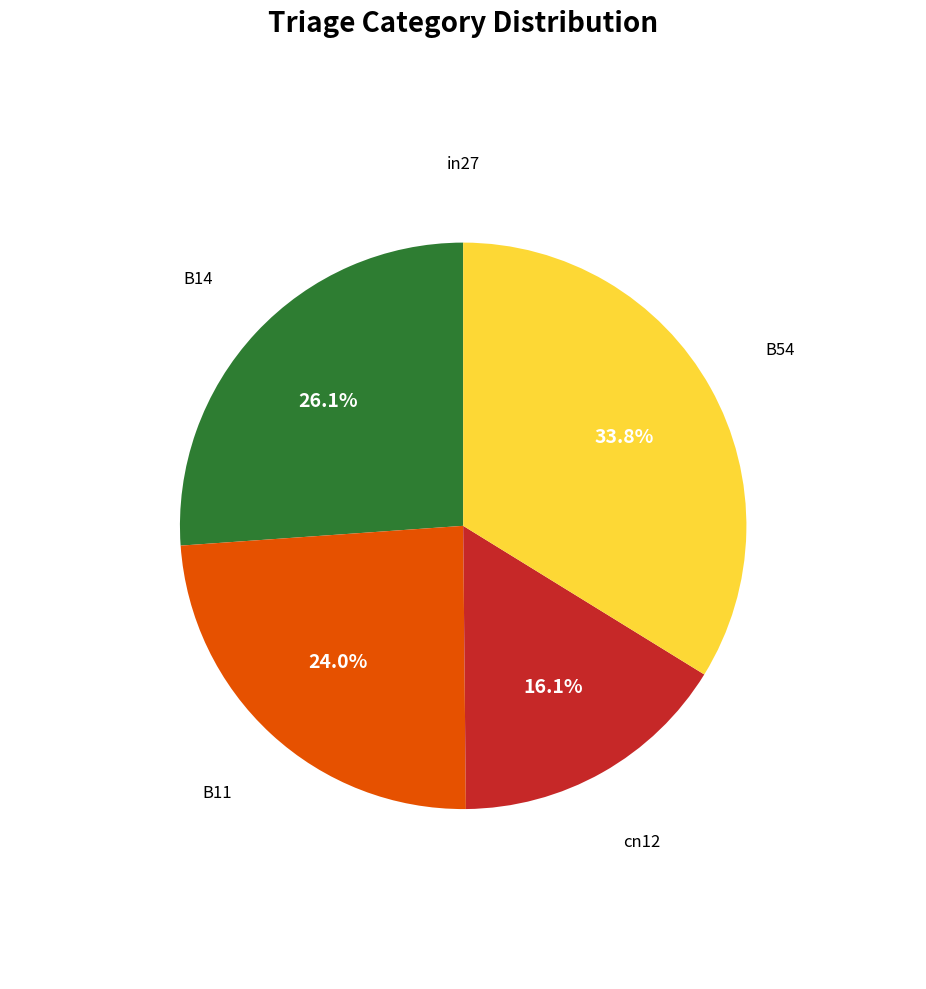

Is there any slice that represents more than half of the pie?

No